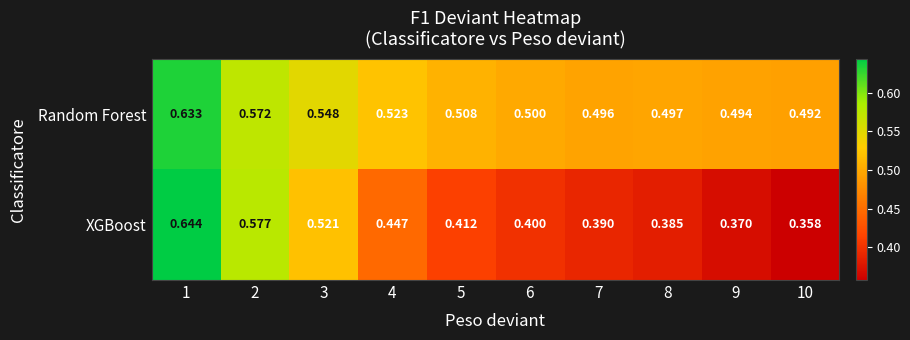

List the series in order of their peak value, lowest first.

Random Forest, XGBoost